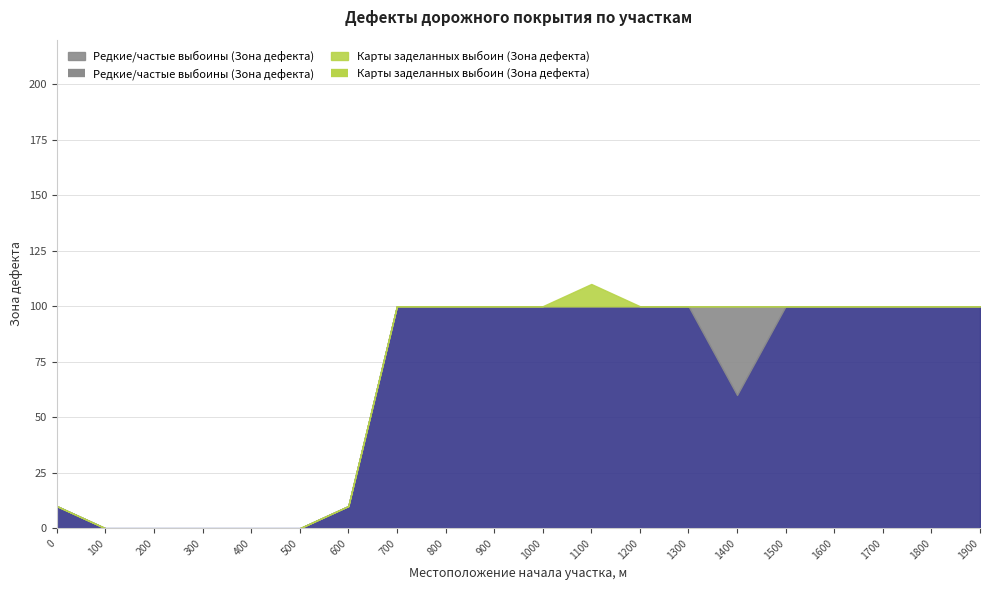

Between 600 and 200, which is larger?

600